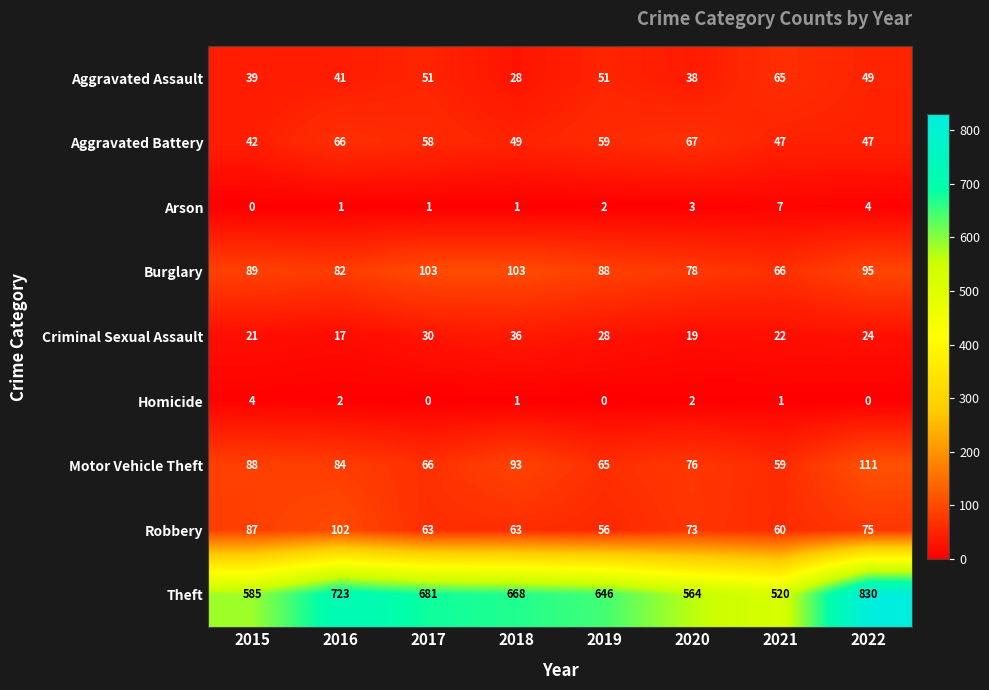

The value of Homicide at 2018 is 0. True or false?

False